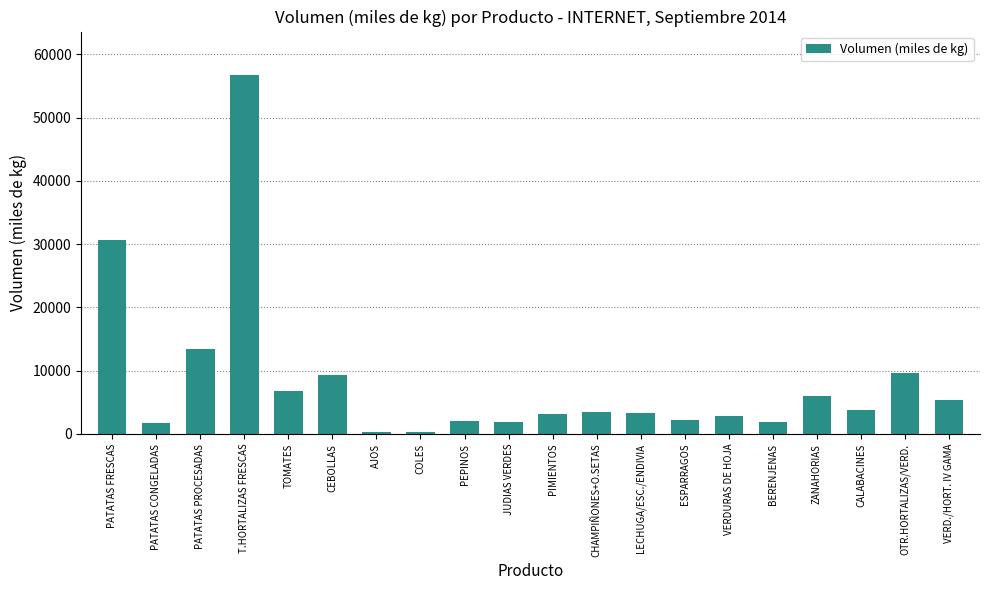

What is the difference between the second highest and second lowest values?

30358